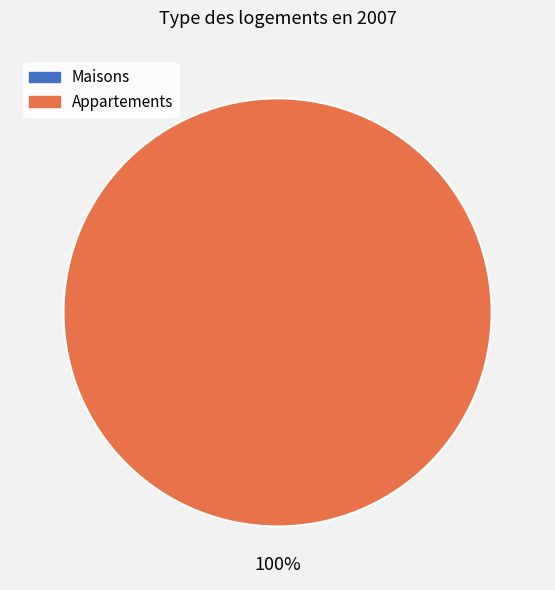

To the nearest percent, what portion does 1 represent?

100%